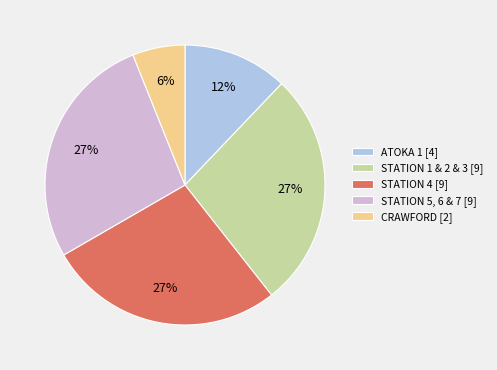

What percentage is the STATION 1 & 2 & 3 [9] slice, to the nearest percent?

27%